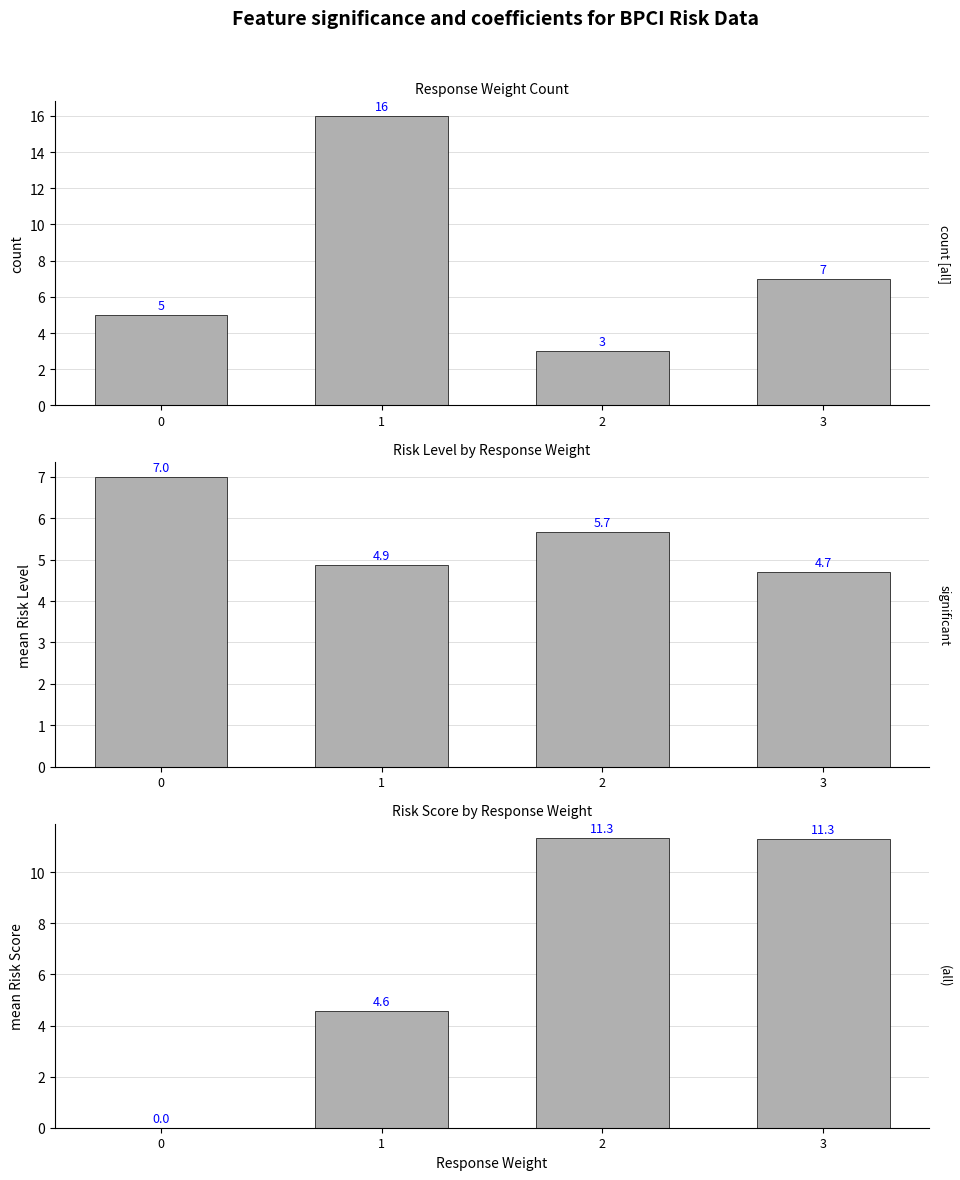

What is the total value across all series at 1?

25.4